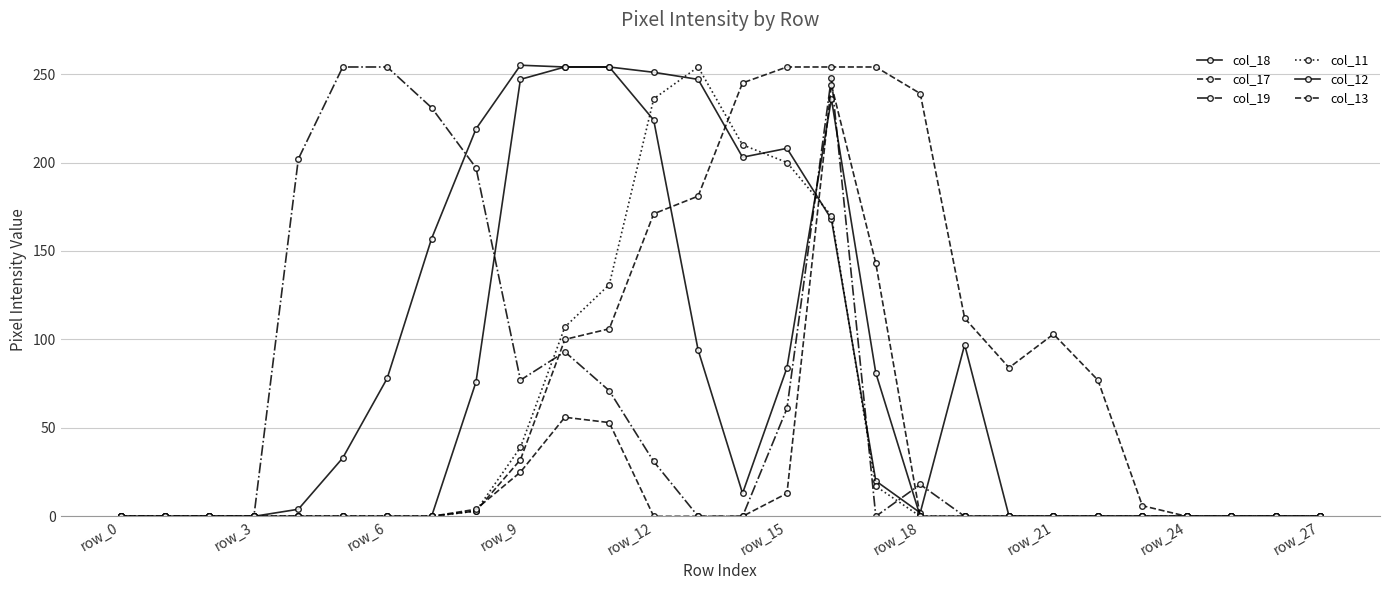

Count the number of categories in the chart.

28